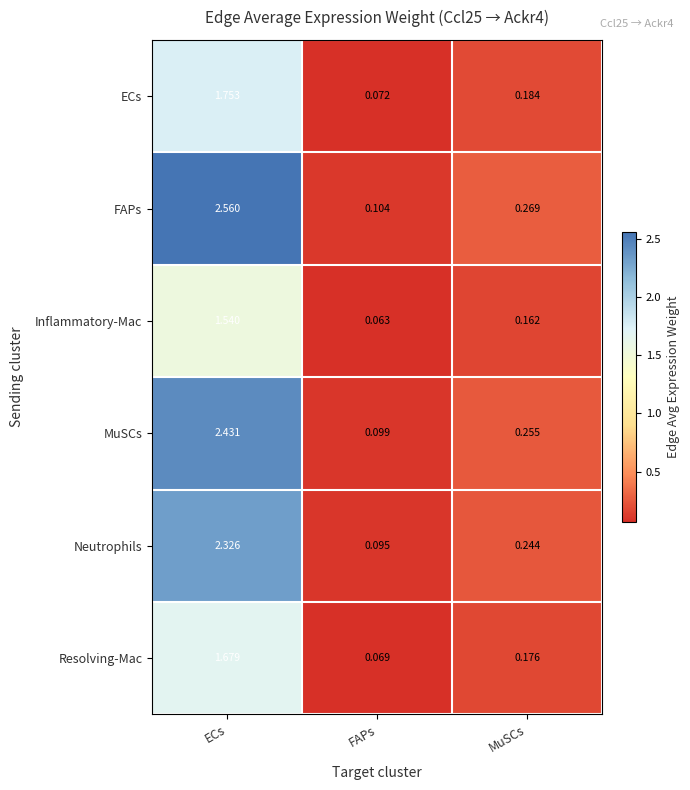

At which category does the chart reach its peak across all series?

ECs